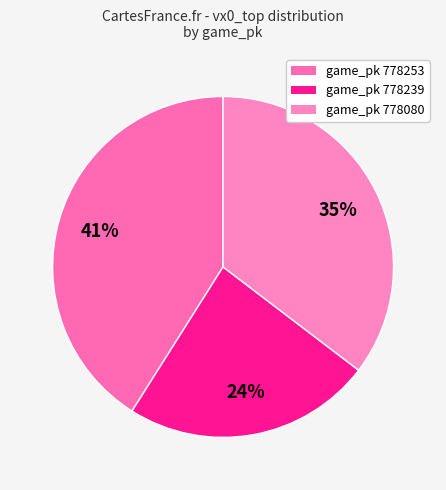

How many segments does this pie chart have?

3